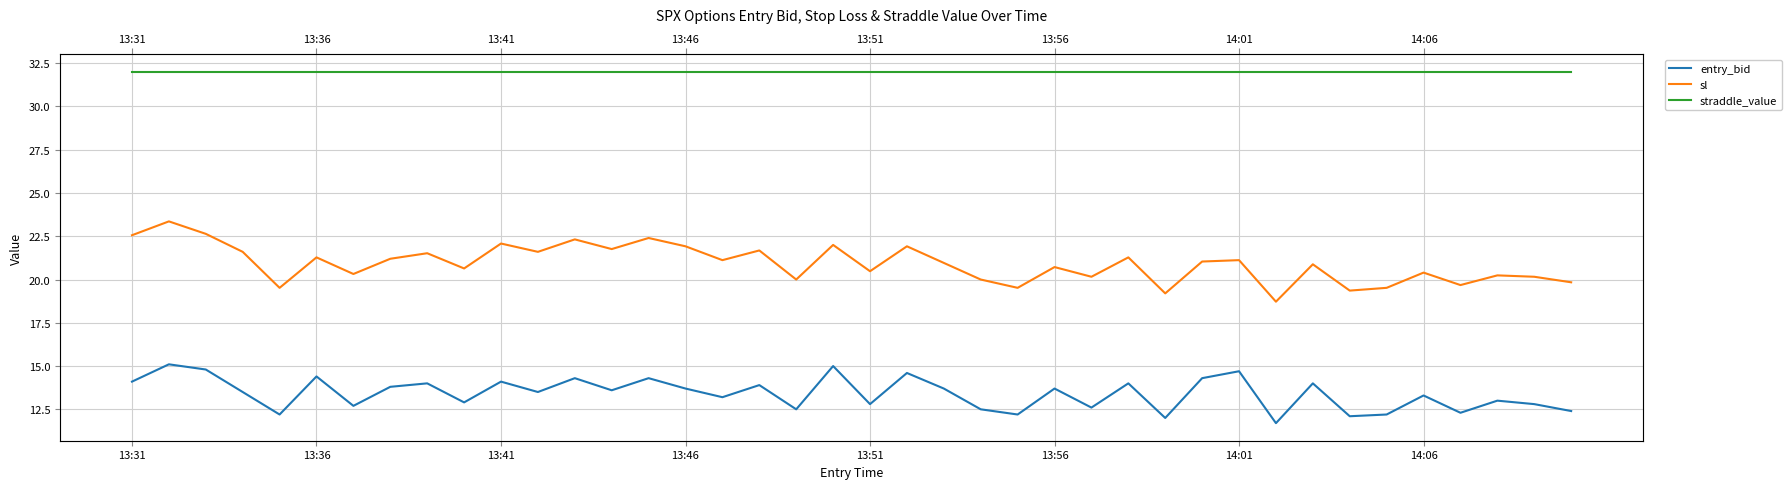

Between 8 and 35, which is larger?

8